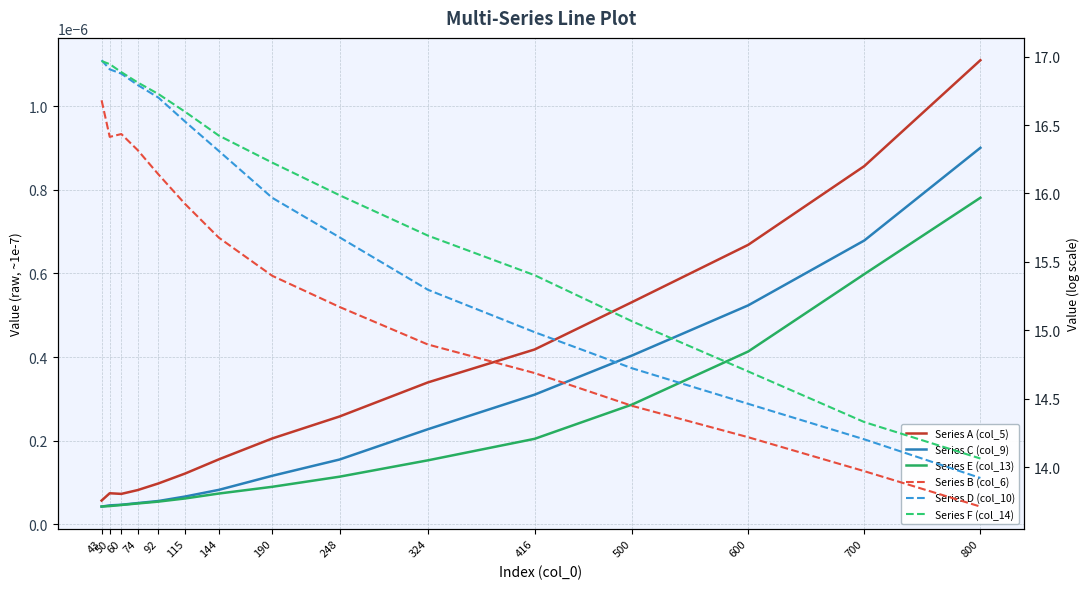

How many interior local valleys does the Series A (col_5) series have?

1